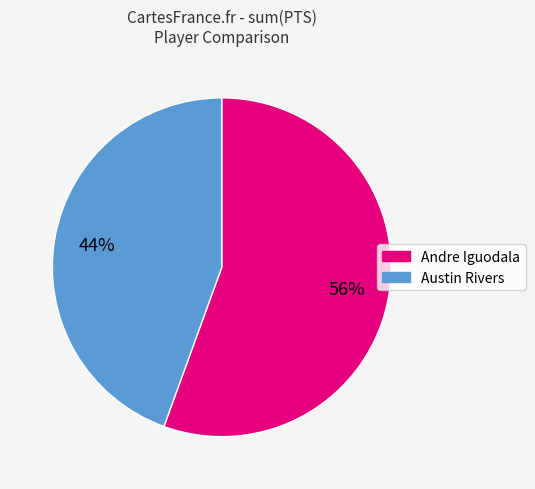

What is the largest slice in the pie chart?

Andre Iguodala